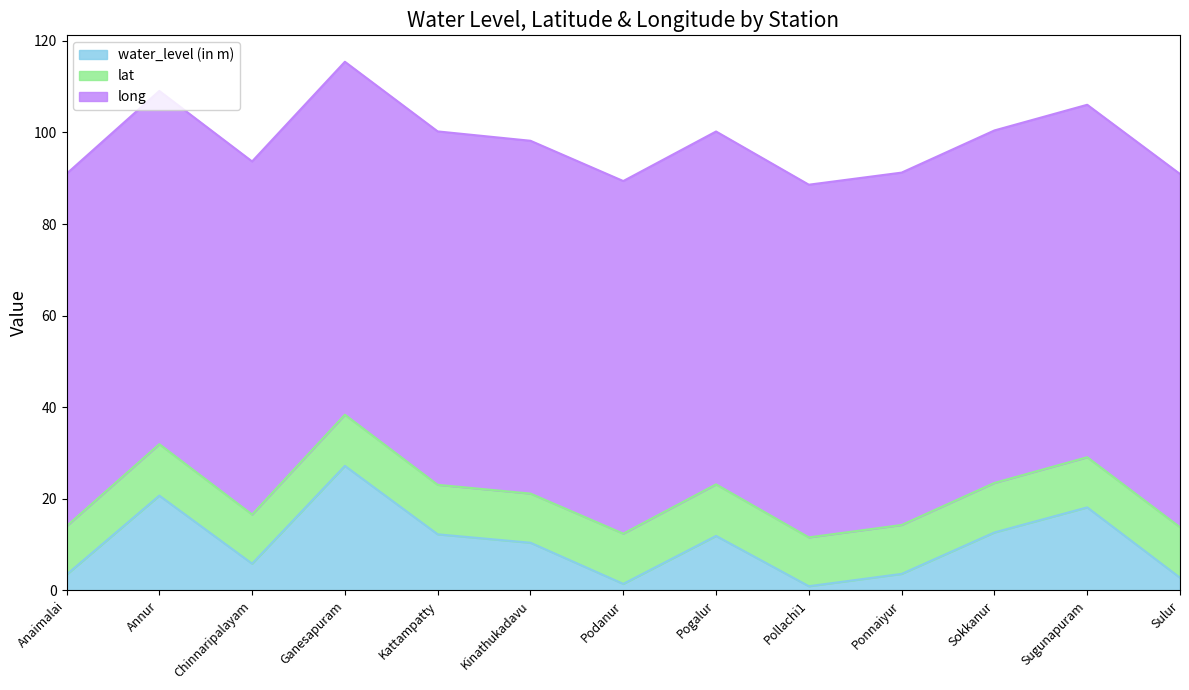

At which category is the sum across all series the highest?

Ganesapuram